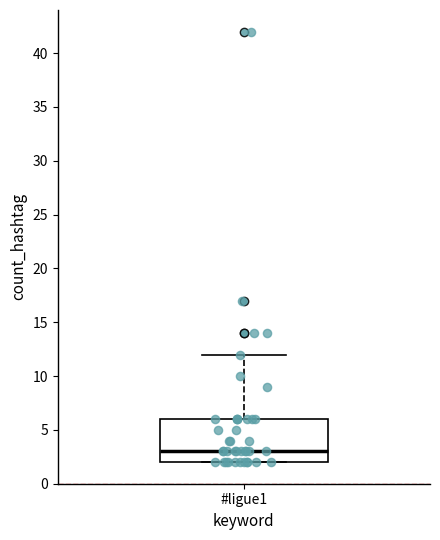

Read this box plot against the y-axis: the position of the median line, the range covered by the box, and the ends of both whiskers. The values are not printed on the chart, so give them approximately, as read against the axis.

median 3, box 2 to 6, whiskers 2 to 12